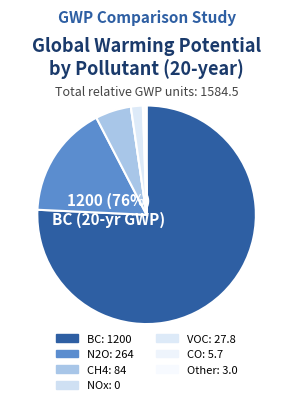

The NOx slice represents 1% of the pie. True or false?

False